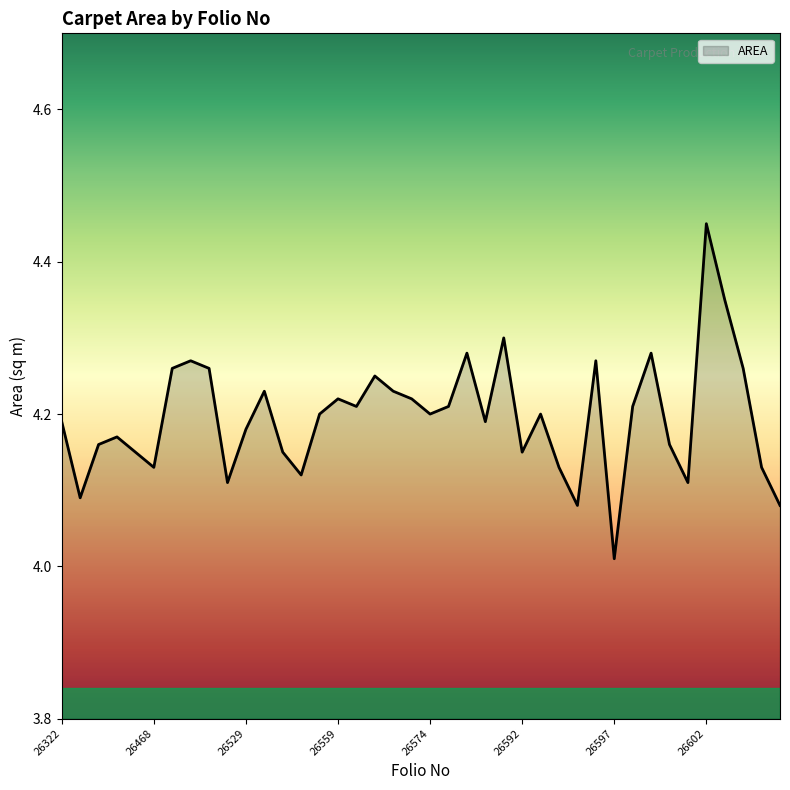

What is the difference between the maximum and minimum values?

0.4